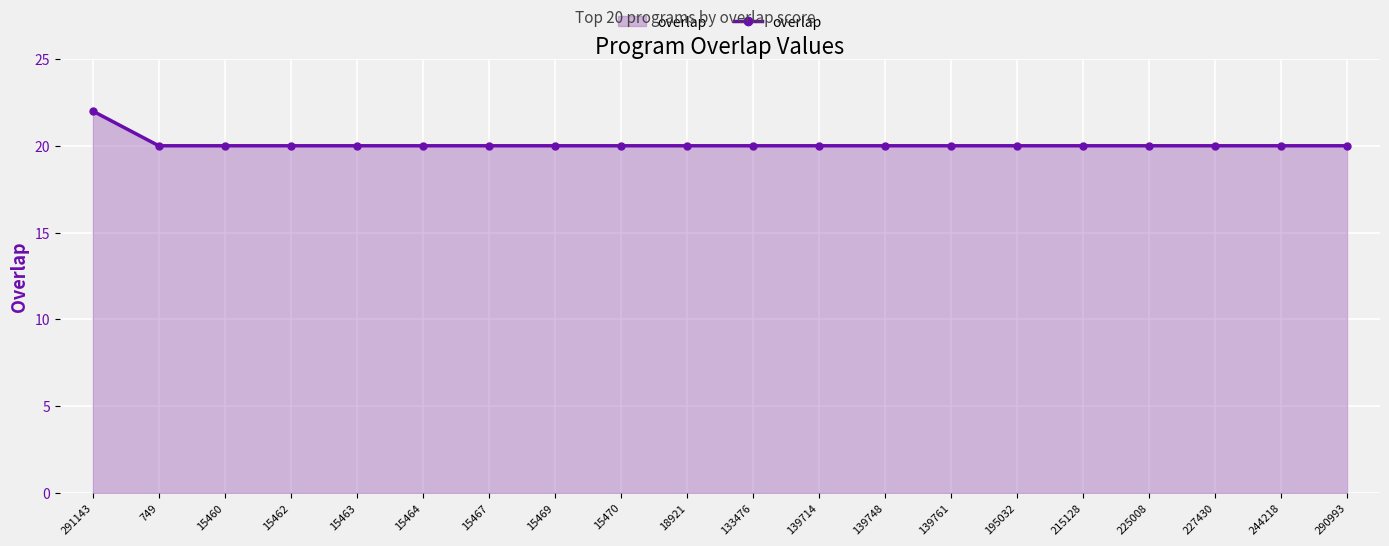

What is the maximum value shown in the chart?

22